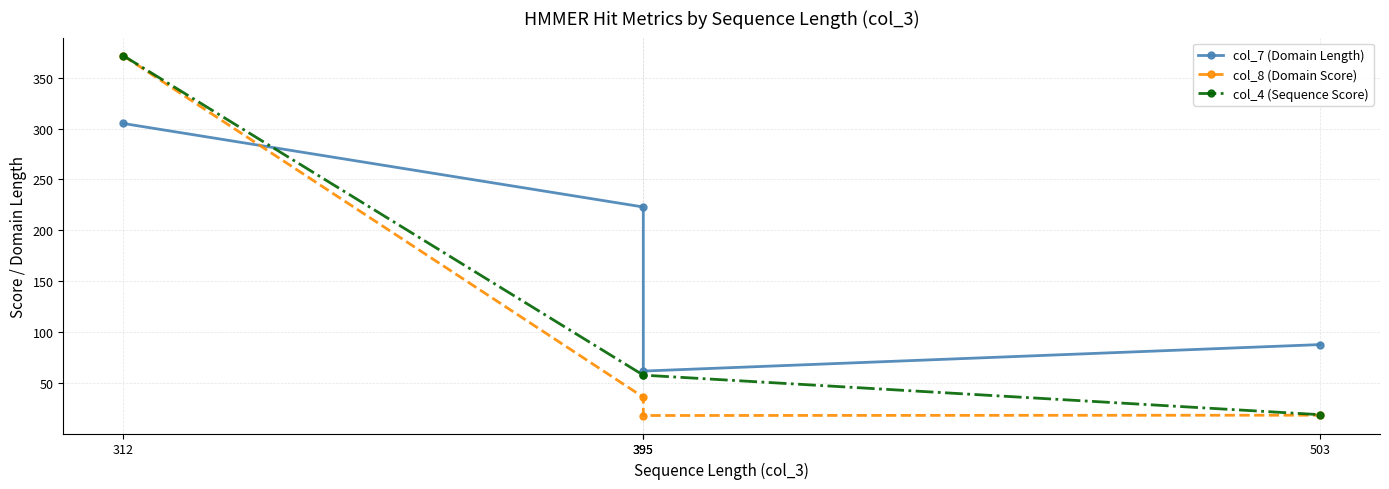

Reading left to right, list all the values displayed in this chart.

col_7 (Domain Length): 305.0	223.0	62.0	88.0
col_8 (Domain Score): 371.5	36.4	18.4	18.7
col_4 (Sequence Score): 371.6	58.0	58.0	19.2